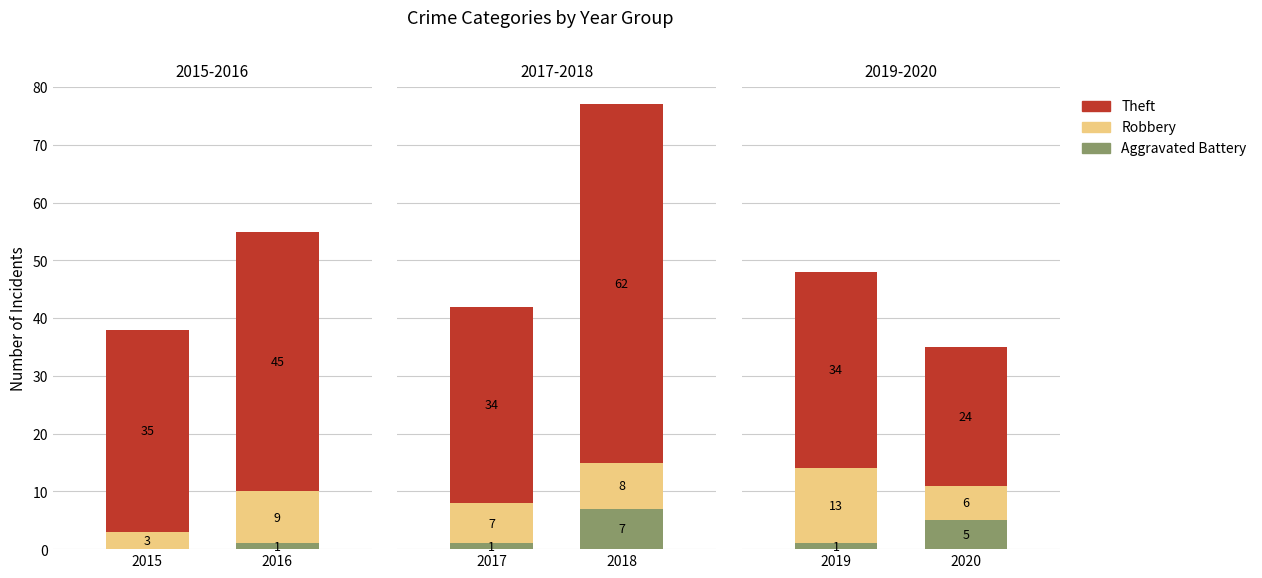

Is the value of Robbery at 2020 greater than the value of Theft at 2019?

No